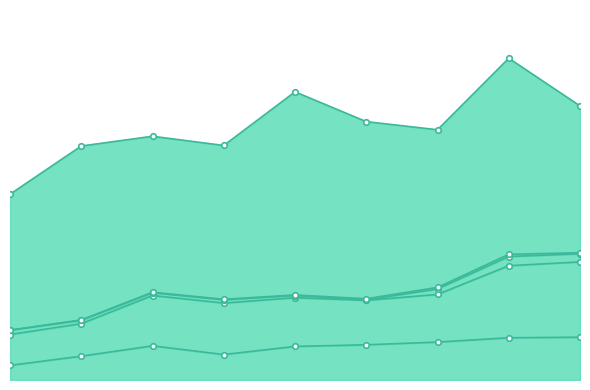

What is the total value across all series at 2021?

462